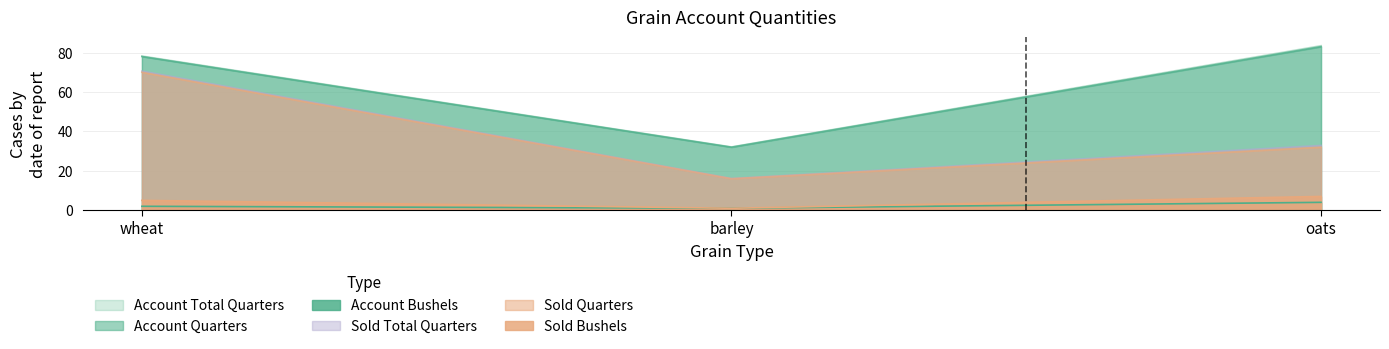

Between oats and wheat, which is larger?

oats